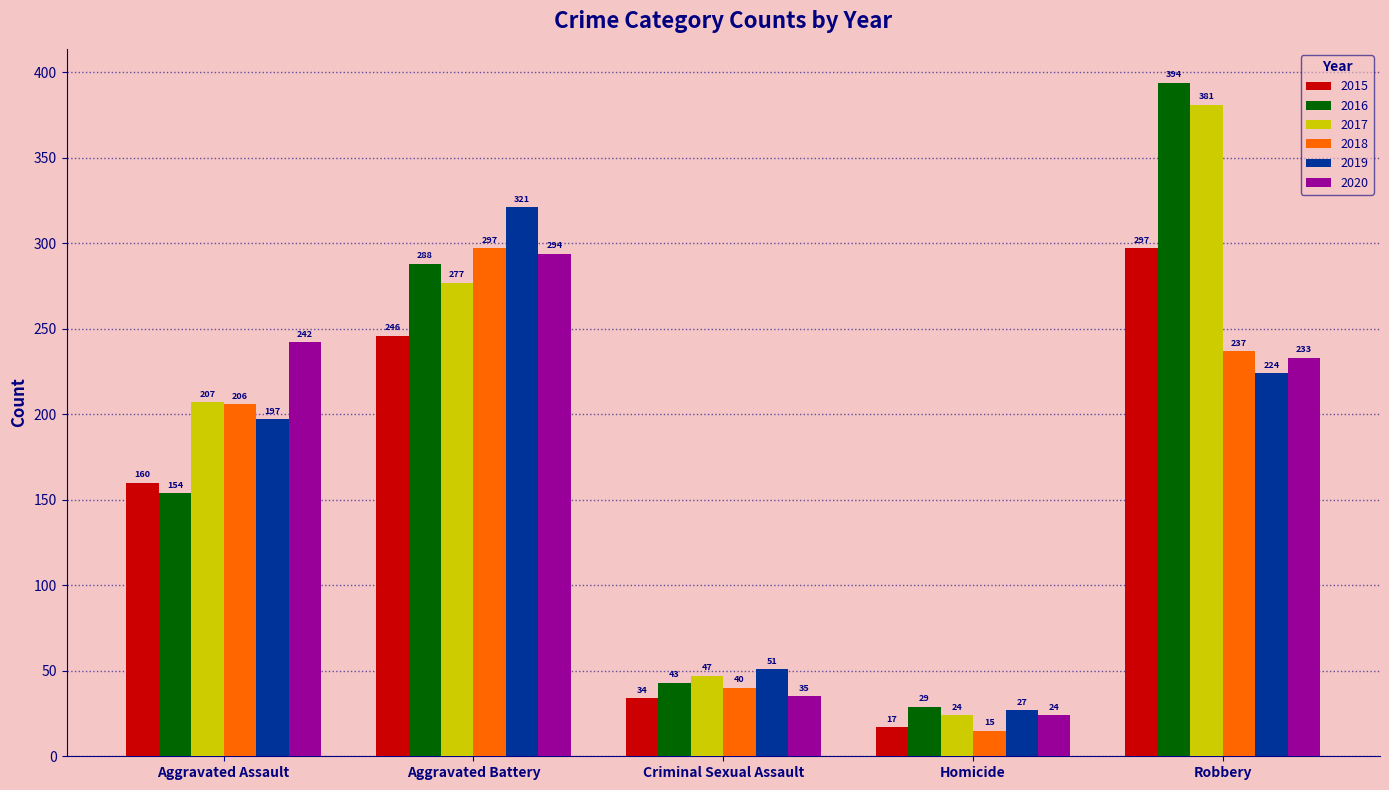

What is the difference between the second highest and second lowest values in the 2015 series?

212